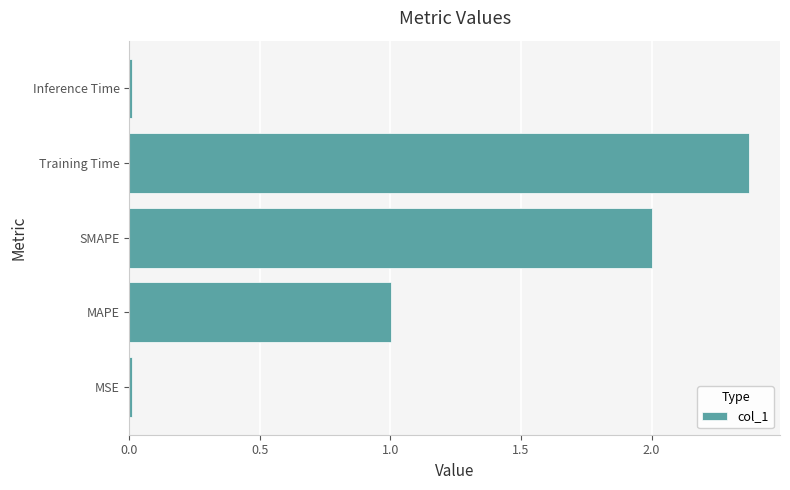

Read the value at MAPE.

1.0